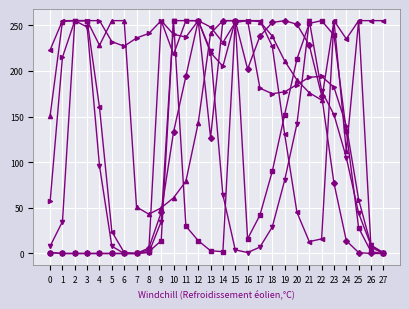

At which category is the sum across all series the highest?

15